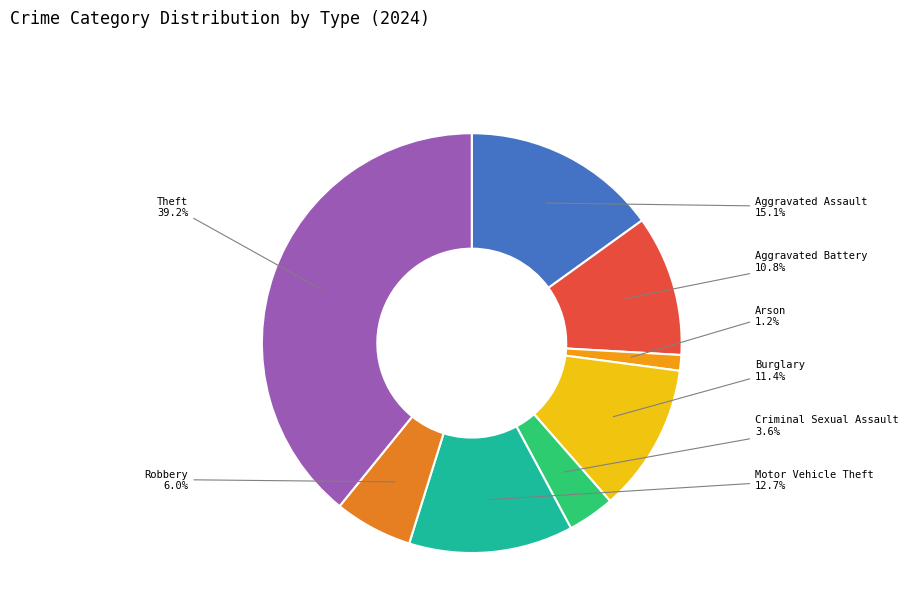

What percentage is the Criminal Sexual Assault slice, to the nearest percent?

4%